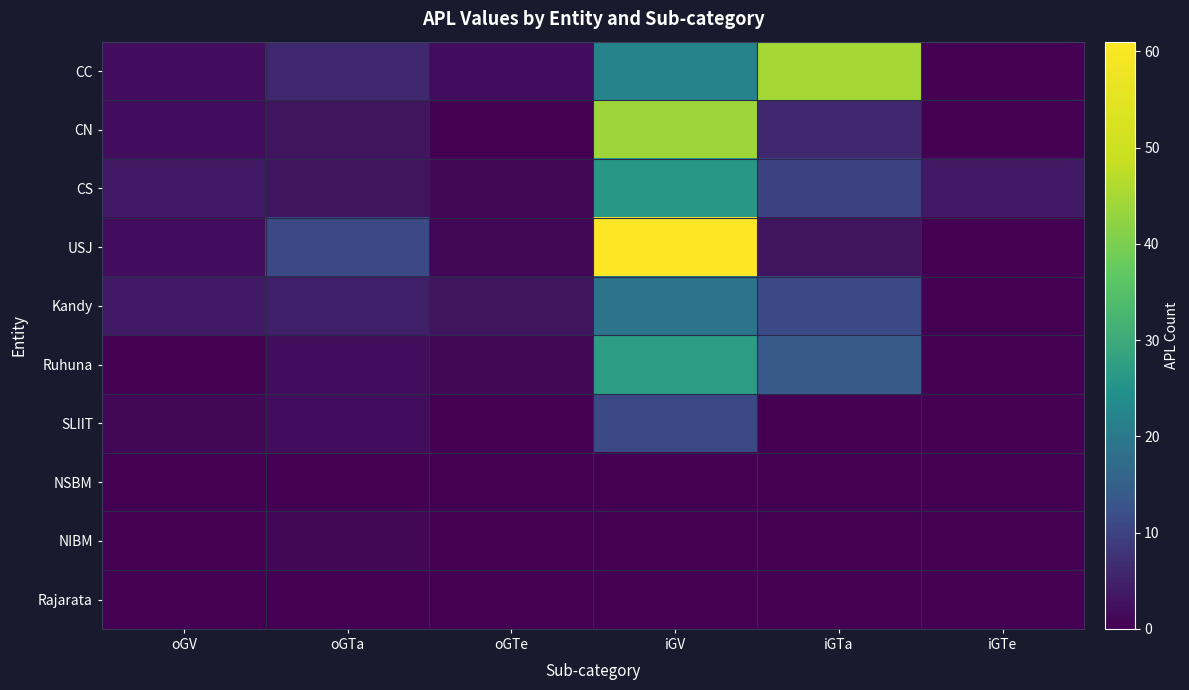

Count the number of data series in this chart.

10